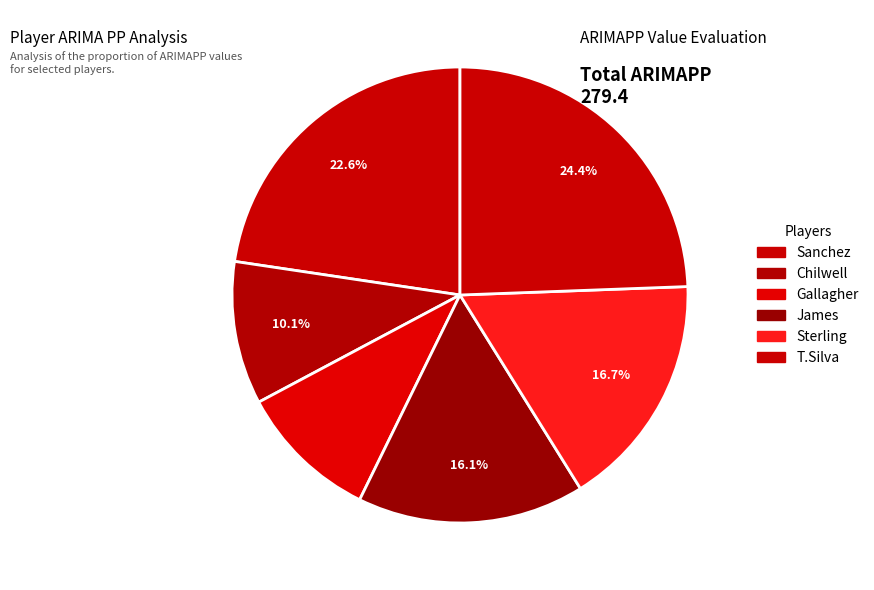

Does Sterling account for over 50% of the chart?

No